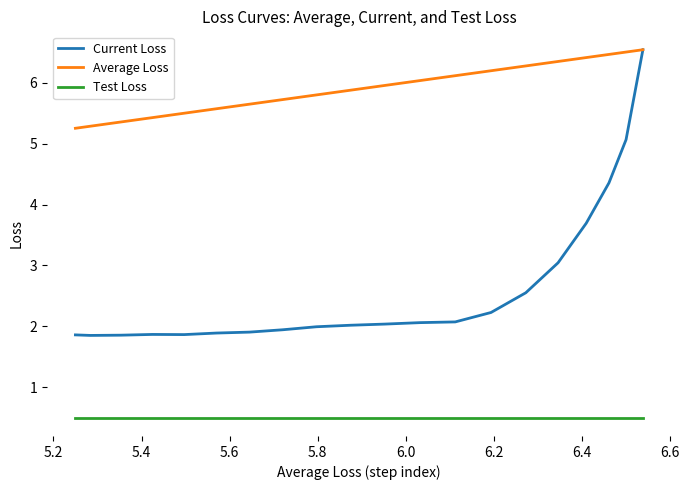

What is the average value of the Test Loss series?

0.5